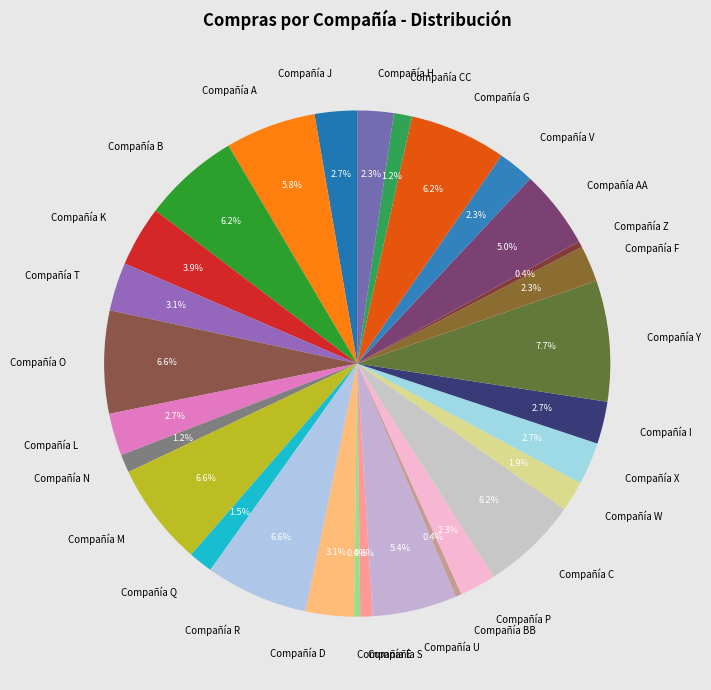

To the nearest percent, what is the average slice percentage?

3%